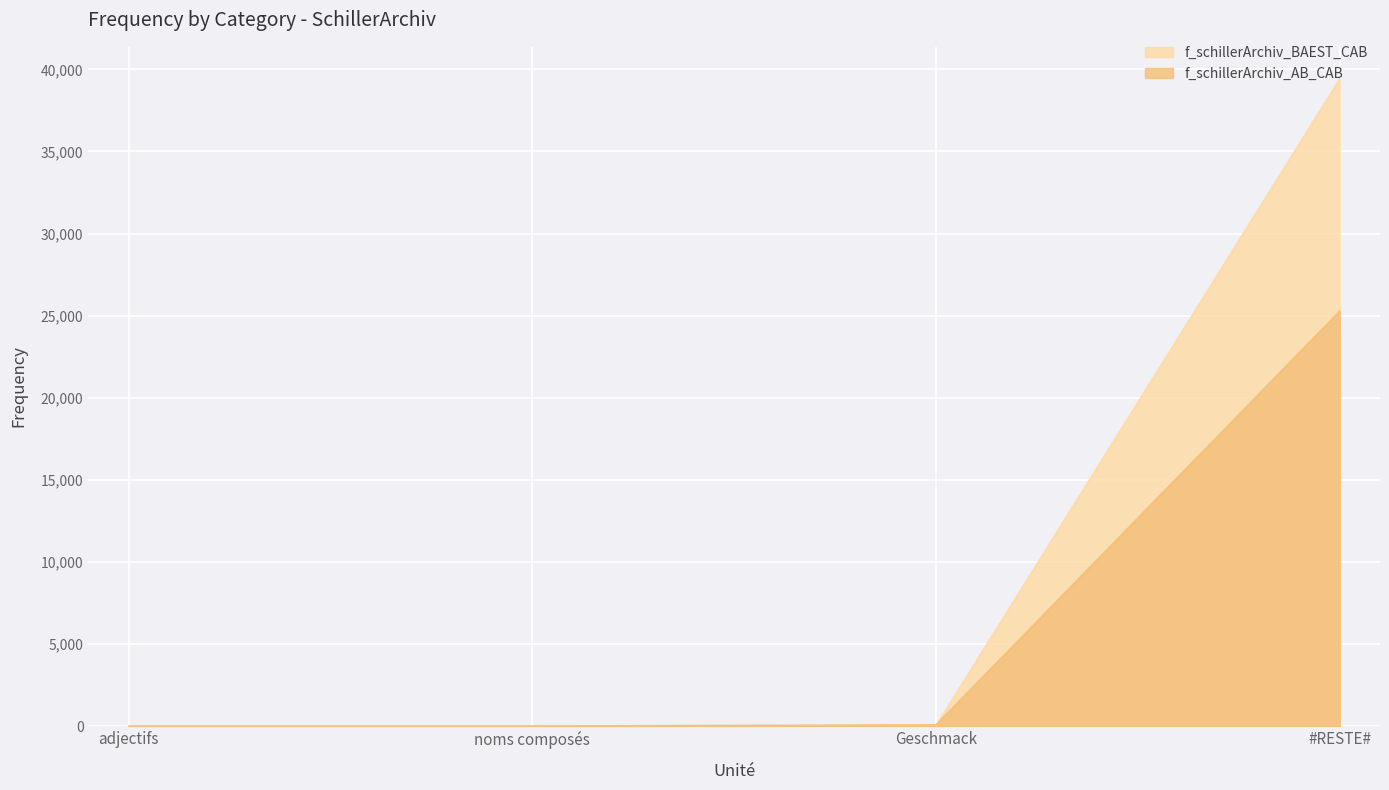

What is the minimum value for f_schillerArchiv_AB_CAB?

4